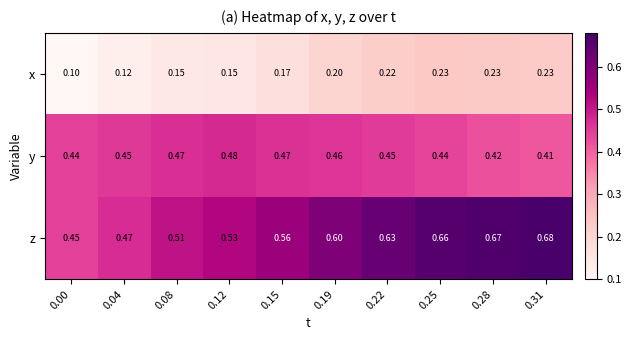

Is the value of x at 0.00 greater than the value of z at 0.19?

No